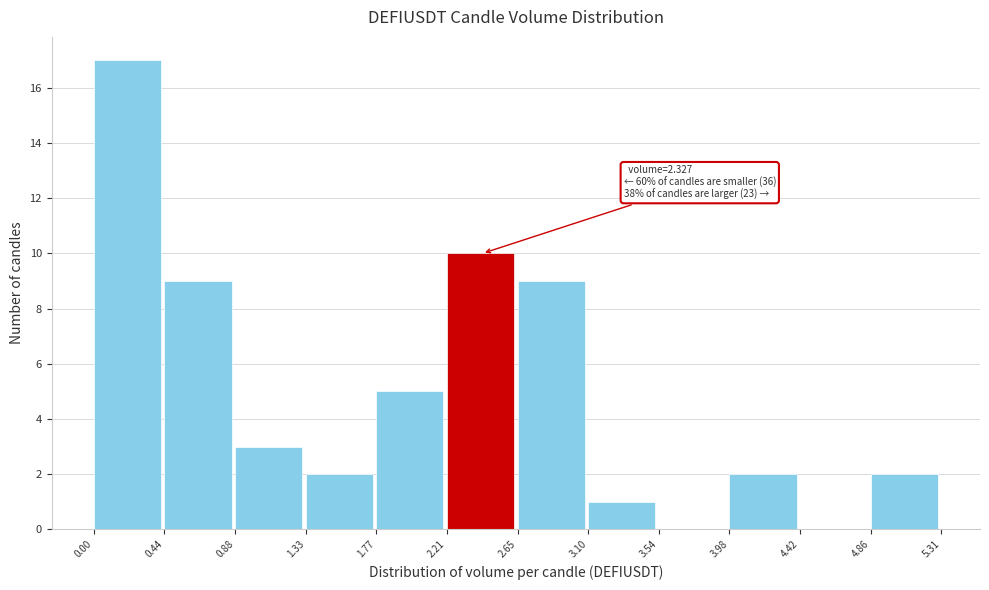

Over which range of the x-axis is the bar tallest?

0.00 to 0.44